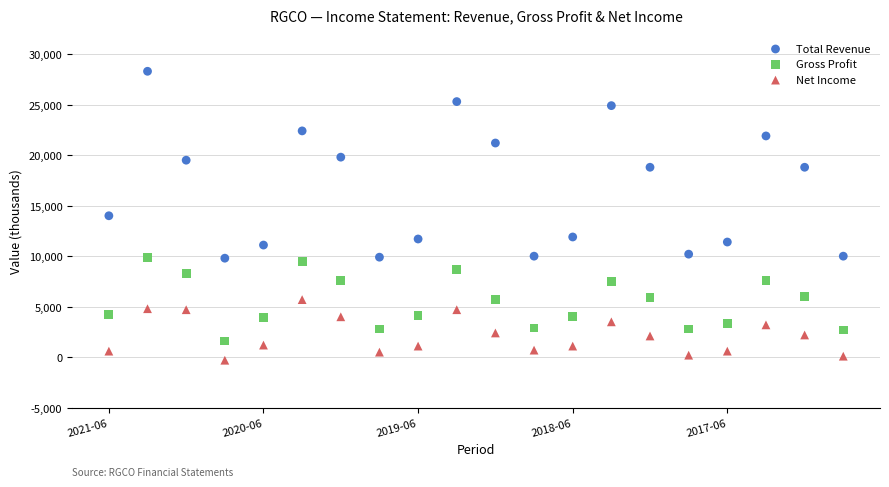

Across all data points, what is the range of Y values (max minus min)?

28600